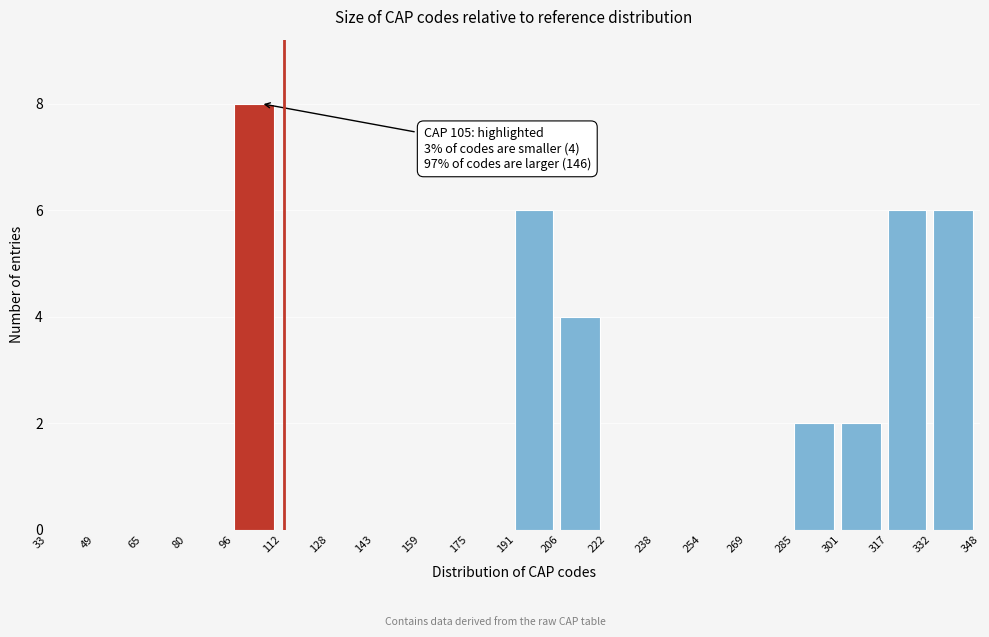

Over which range of the x-axis is the bar tallest?

96 to 112